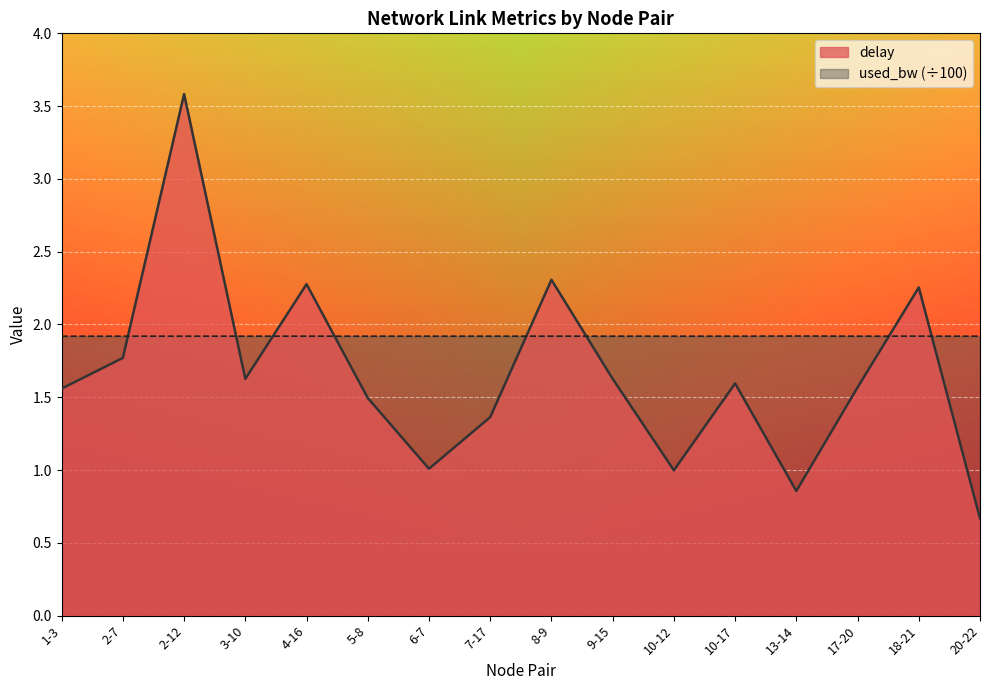

Rank the series at 18-21 from lowest to highest value.

used_bw (÷100), delay